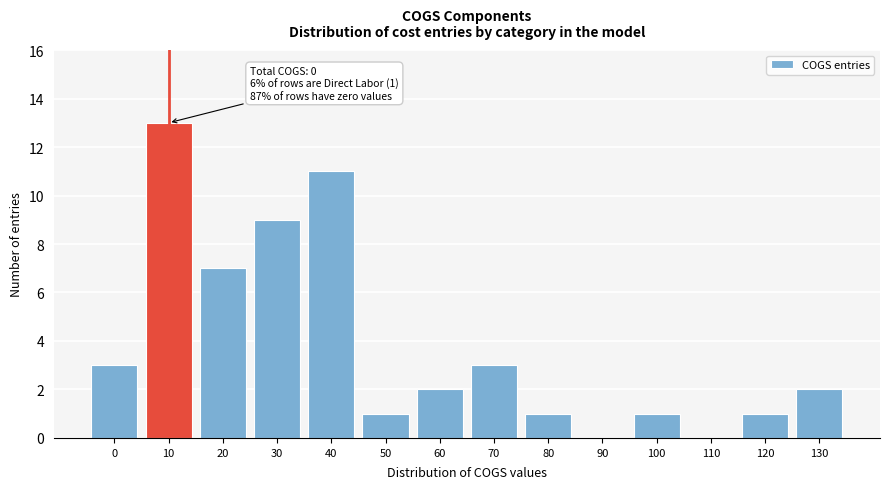

Reading right to left, list all the values displayed in this chart.

130=2	120=1	110=0	100=1	90=0	80=1	70=3	60=2	50=1	40=11	30=9	20=7	10=13	0=3